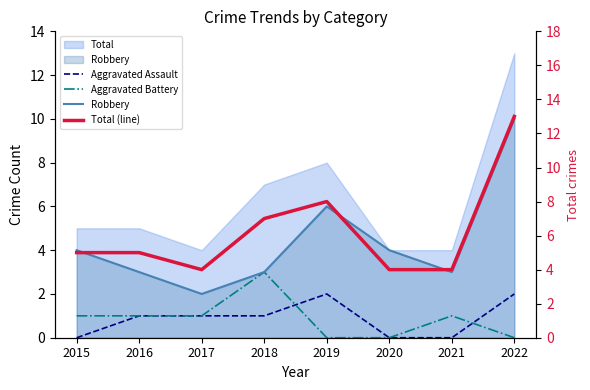

List the series in order of their peak value, lowest first.

Aggravated Assault, Aggravated Battery, Robbery, Total (line)